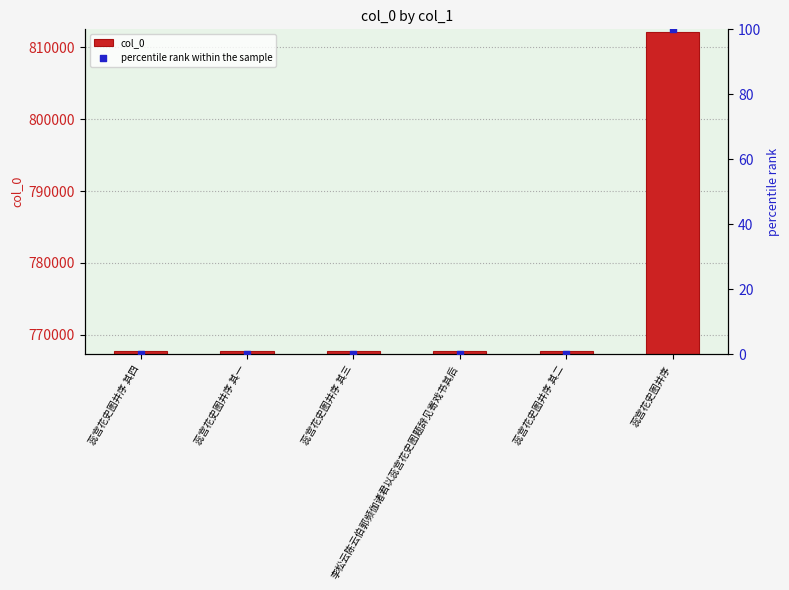

What are all the series names shown in the legend?

col_0, percentile rank within the sample